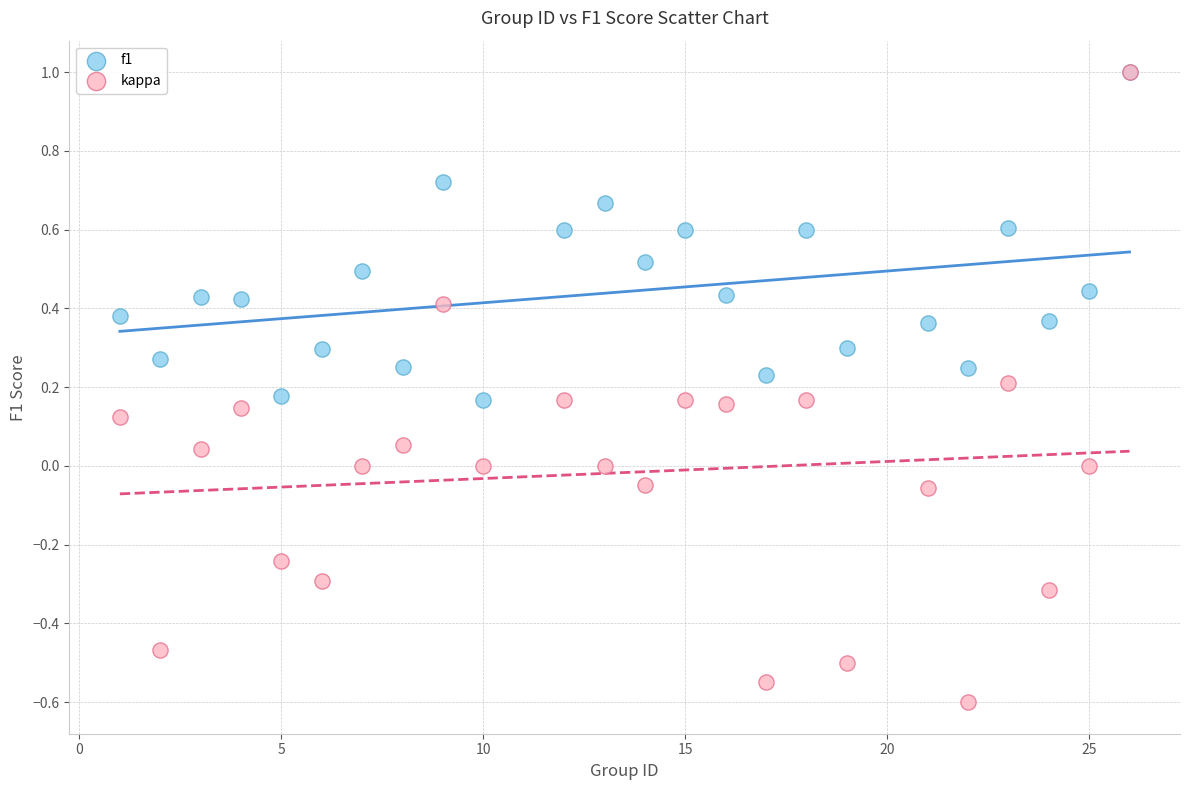

Which series reaches the minimum Y coordinate?

kappa